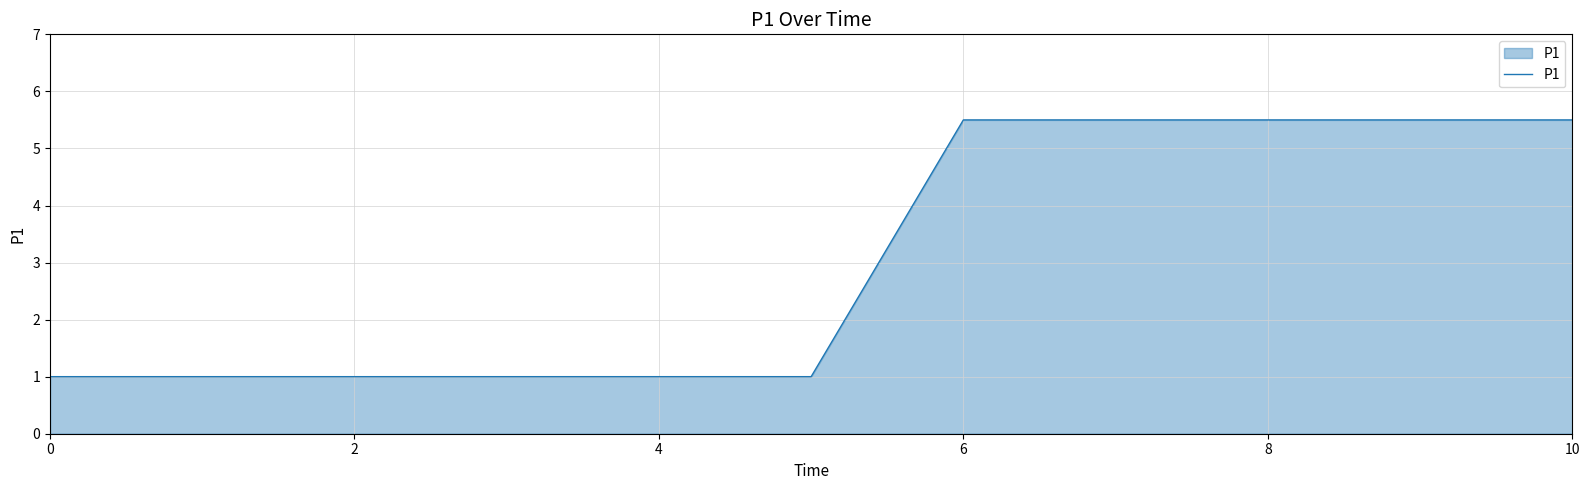

What is the difference between the maximum and minimum values?

4.5